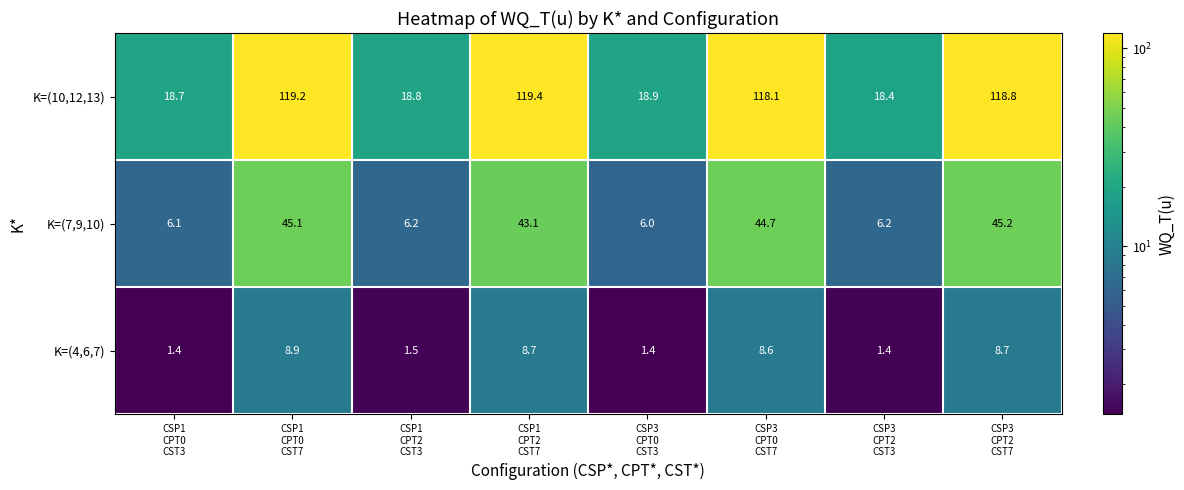

What is the difference between the maximum and minimum values in the K=(7,9,10) series?

39.2